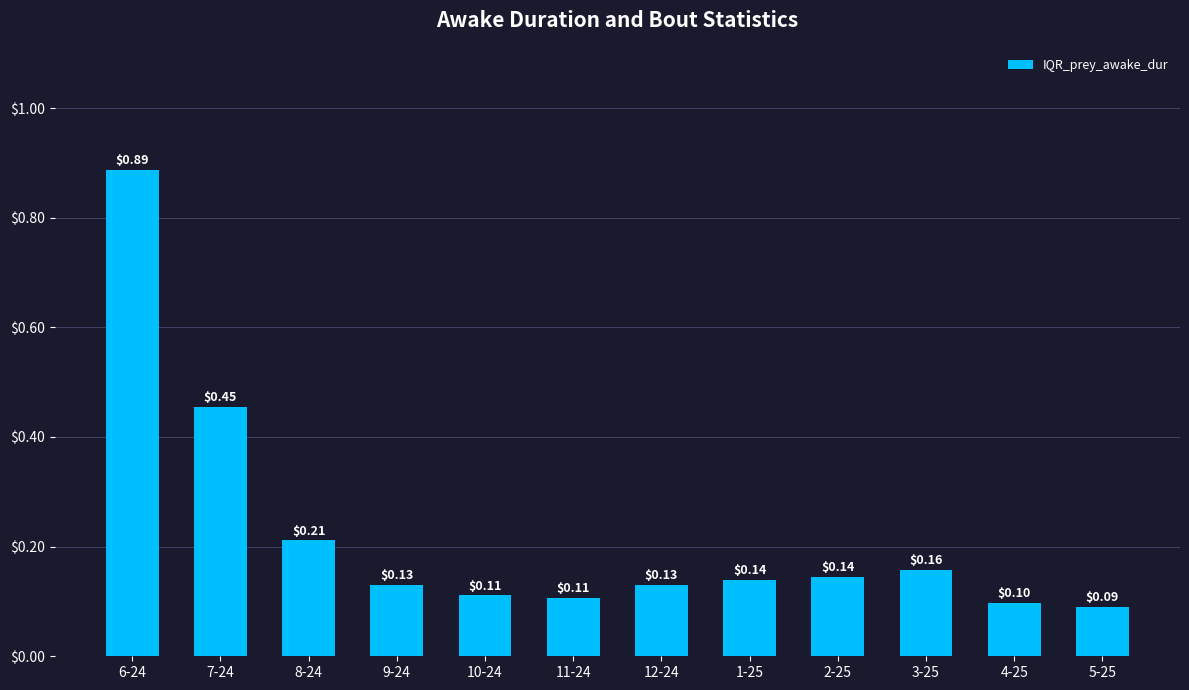

Which category has the highest value across all series?

6-24